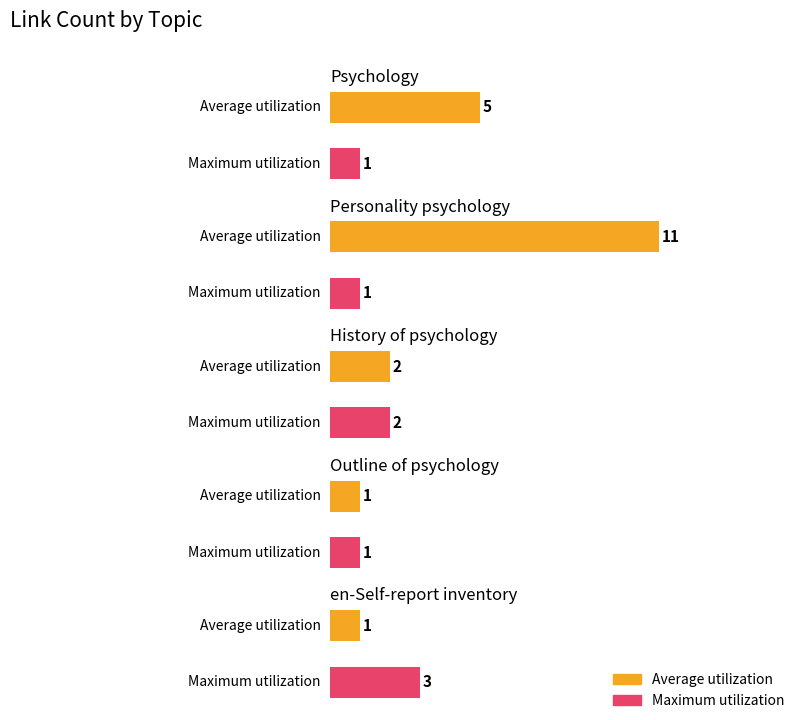

Between Outline of psychology and en-Self-report inventory, which is larger?

Outline of psychology